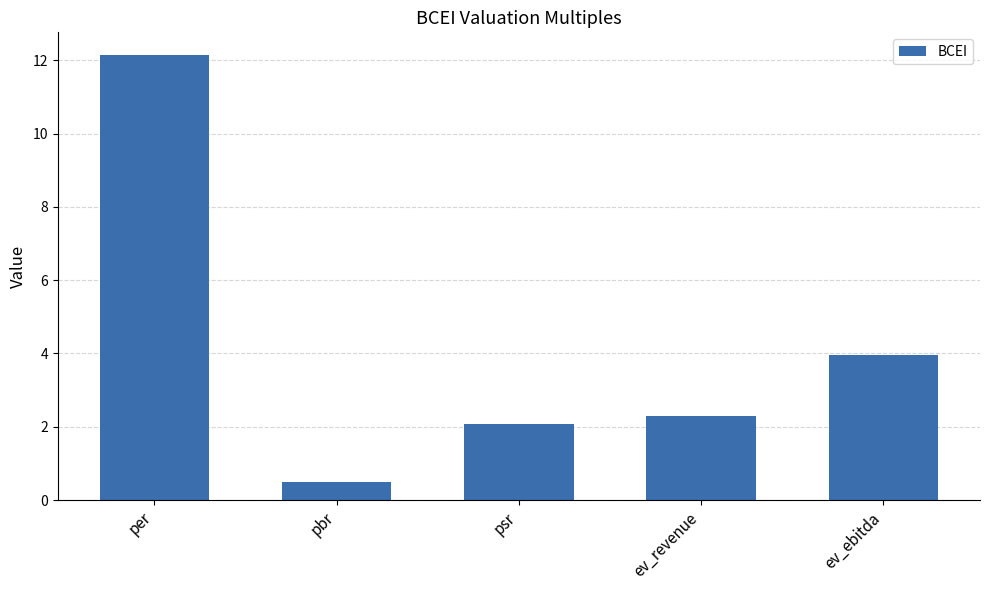

Read the value at ev_ebitda.

4.0